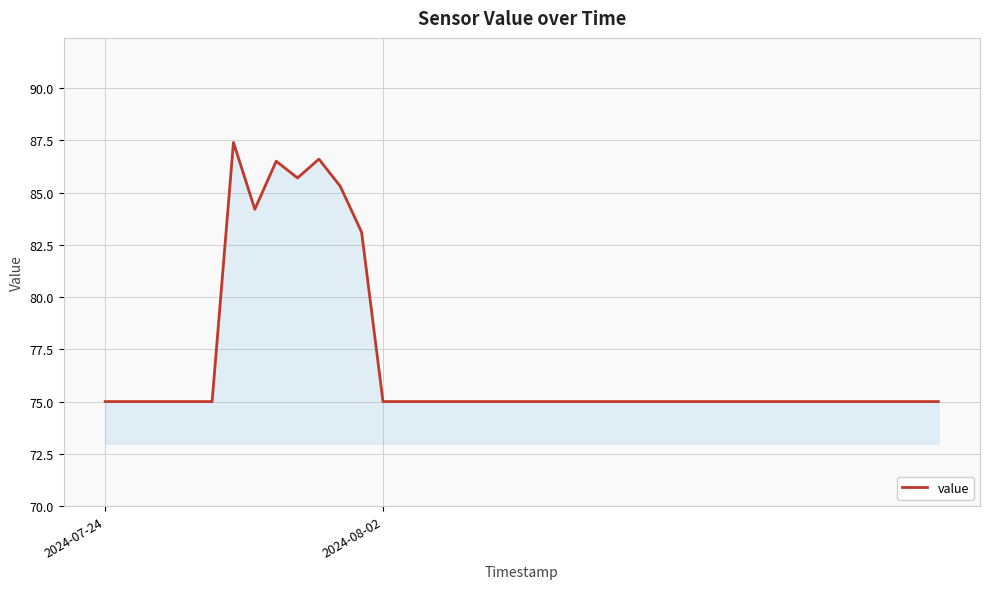

What is the maximum value shown in the chart?

87.4